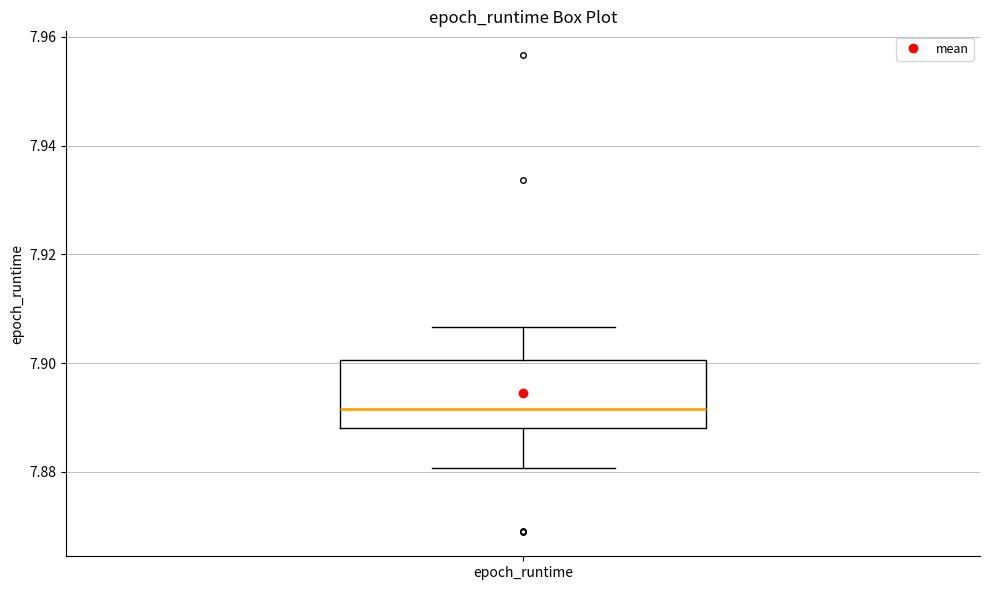

Transcribe this box plot: give where the median line is, the range the box spans, and where the two whiskers end, as read against the y-axis. The values are not printed on the chart, so give them approximately, as read against the axis.

median 7.892, box 7.888 to 7.900, whiskers 7.880 to 7.906